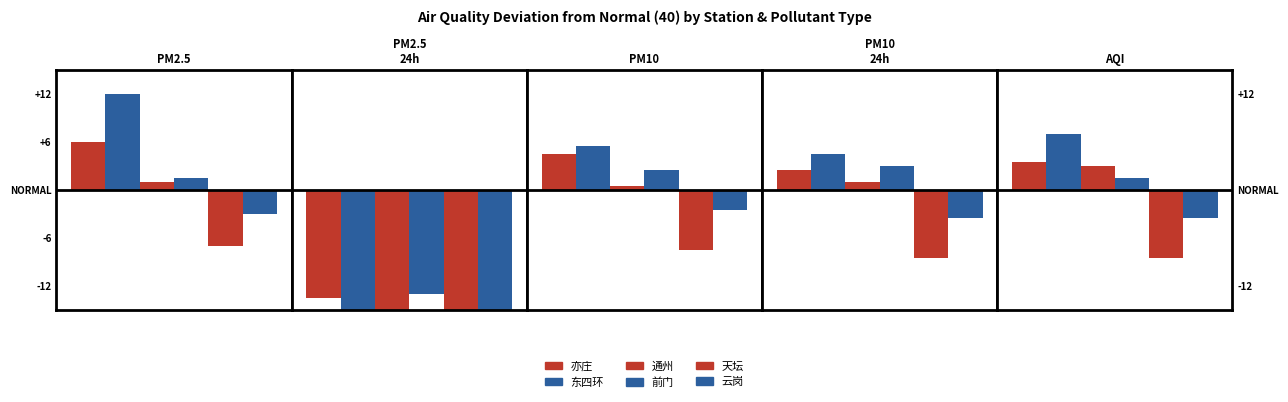

The 云岗 series shows 24.9 at AQI. True or false?

False